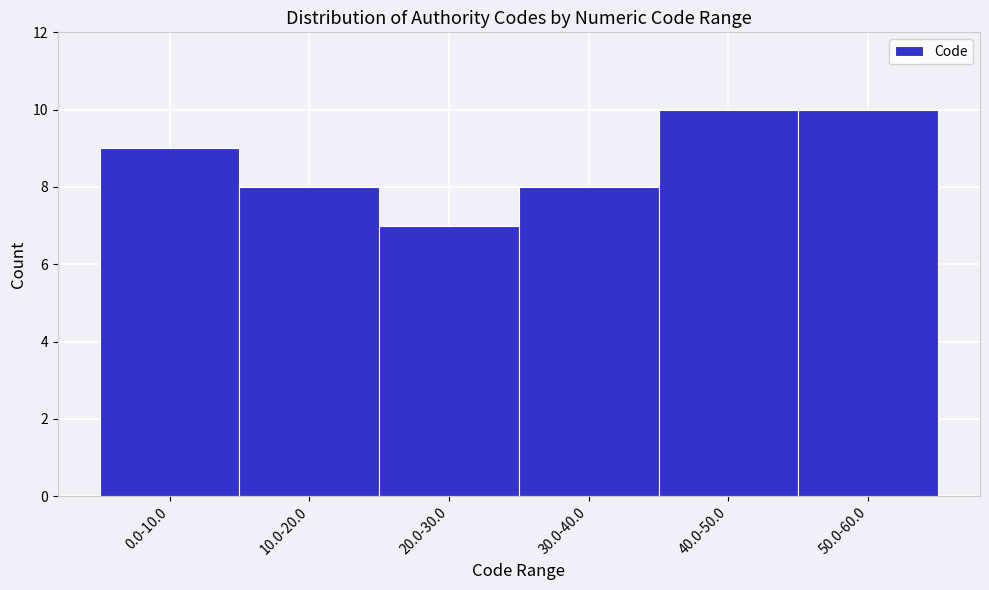

Reading left to right, transcribe all the data shown in this chart.

9	8	7	8	10	10